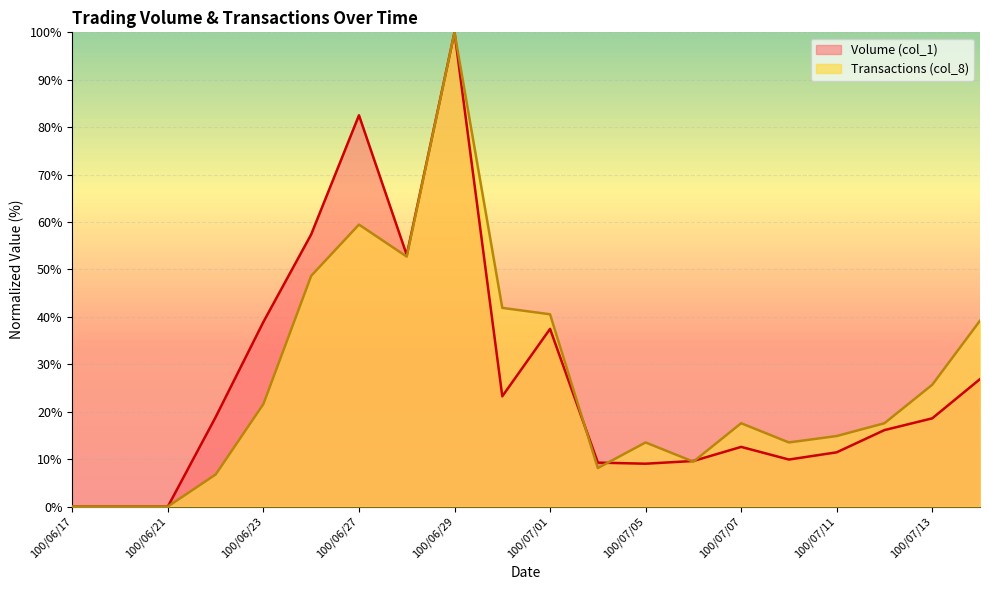

Does the chart display data point markers on the line(s)?

No